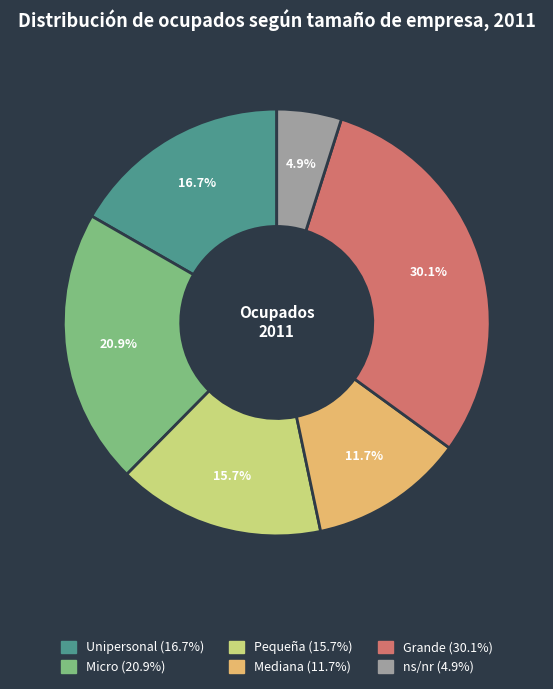

Which has a higher value, Grande or Unipersonal?

Grande